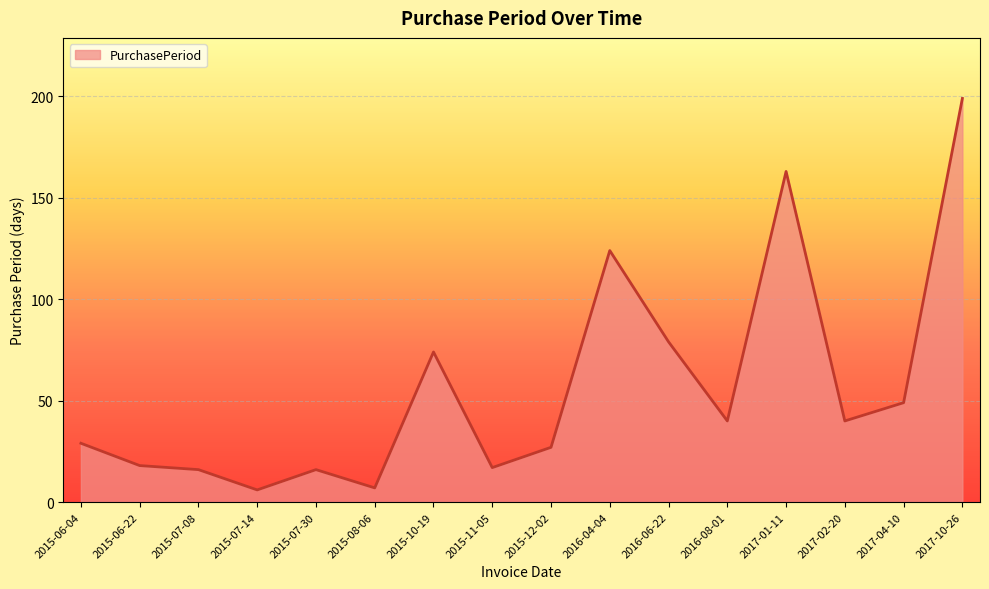

Reading left to right, transcribe all the data shown in this chart.

29	18	16	6	16	7	74	17	27	124	79	40	163	40	49	199